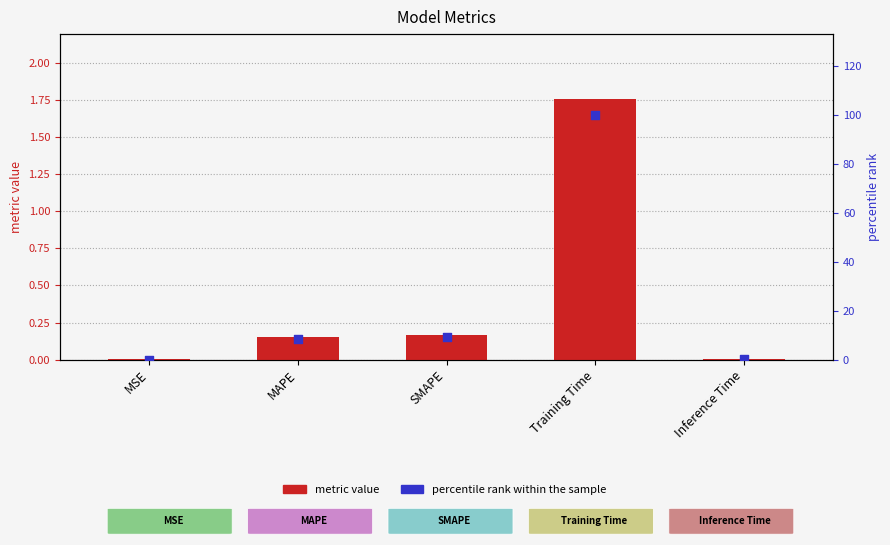

Which series reaches the minimum Y coordinate?

percentile rank within the sample